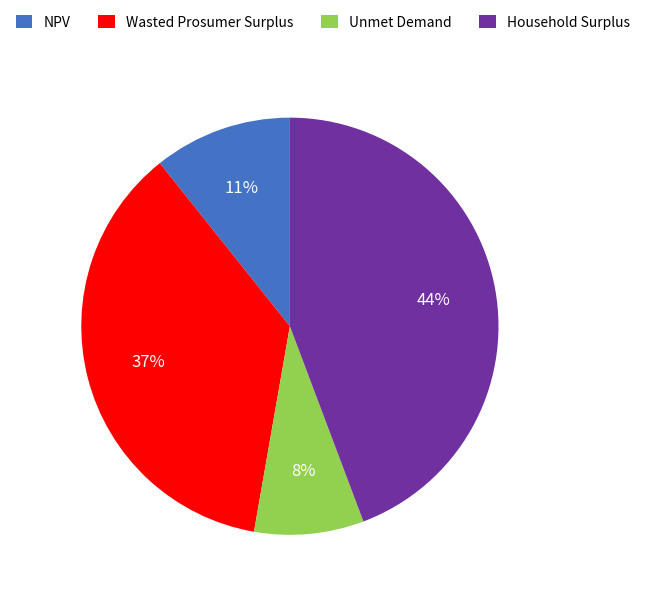

Which slice is the largest?

Household Surplus